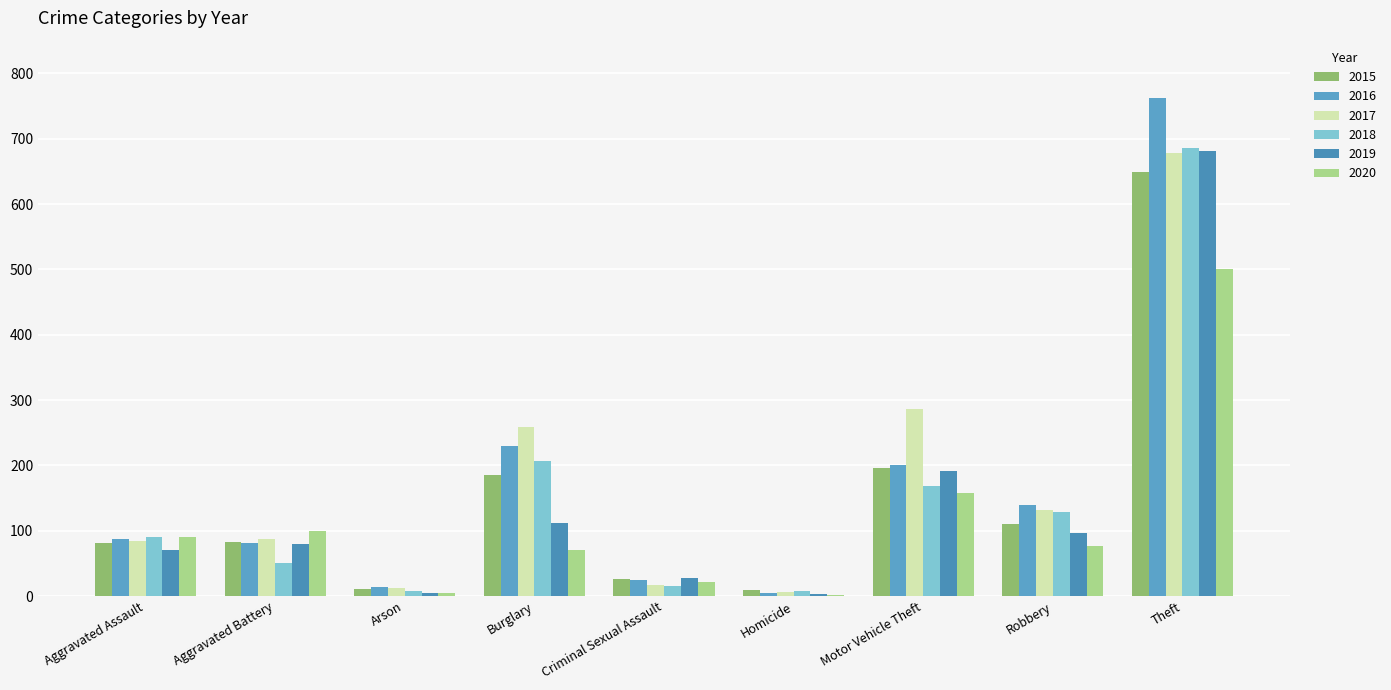

How many groups of bars are there?

9